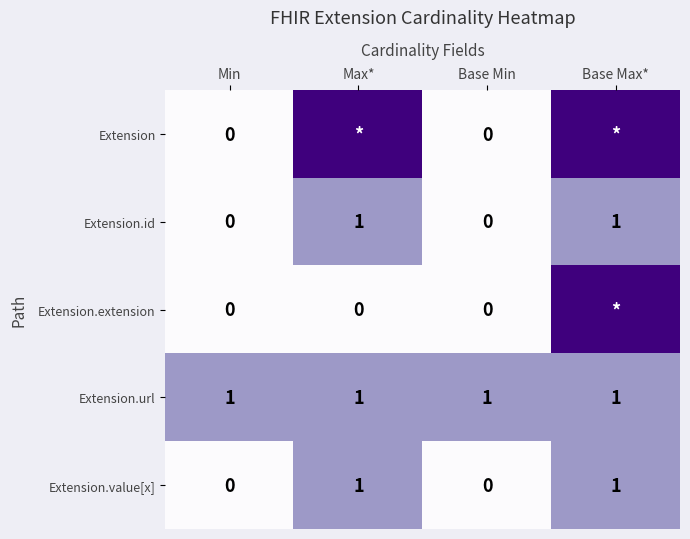

The Extension.url series shows 0 at Max*. True or false?

False